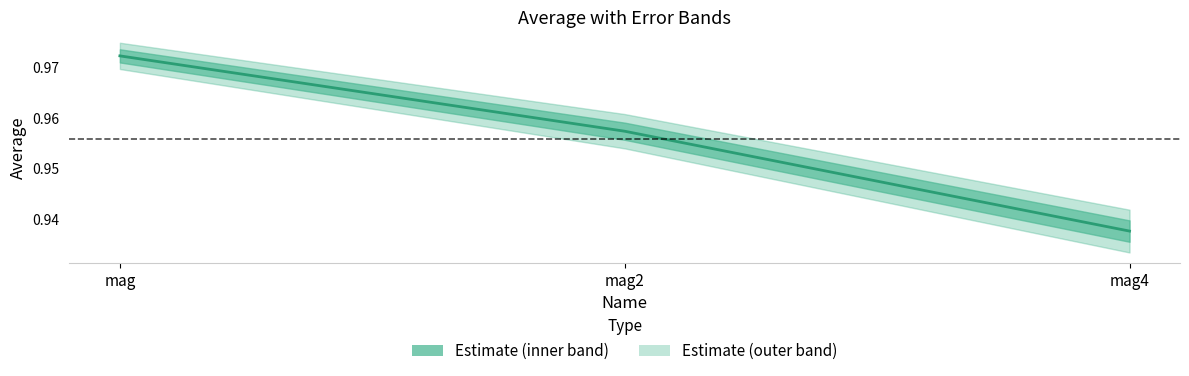

Which has a higher value, mag2 or mag?

mag